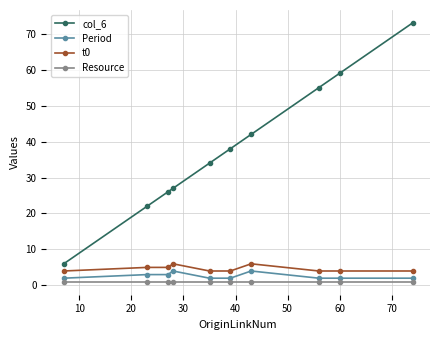

True or false: Period and col_6 intersect in this chart.

False